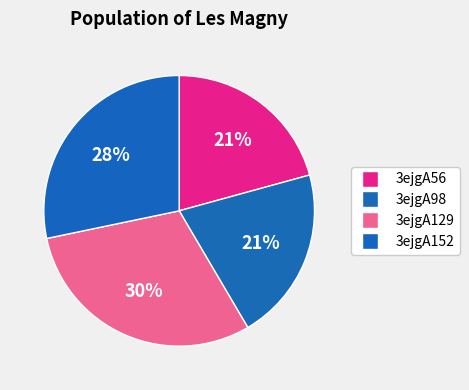

Does any single category account for the majority?

No